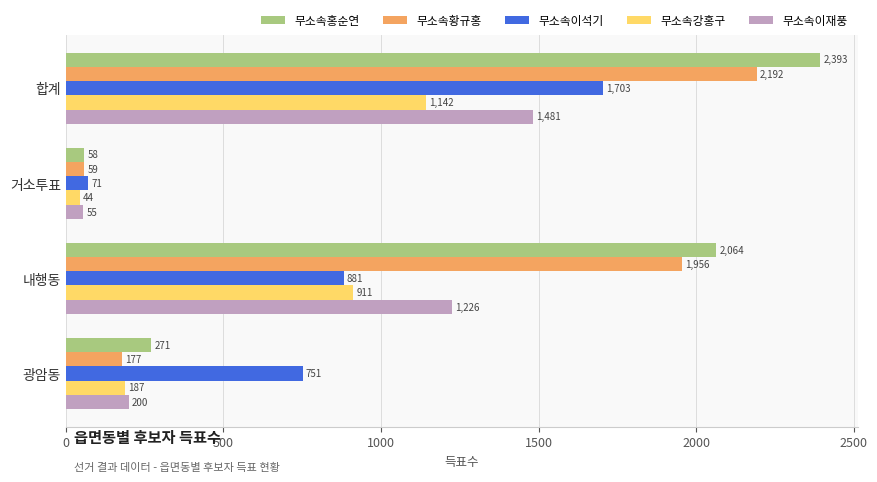

The value of 무소속이재풍 at 내행동 is 1226. True or false?

True